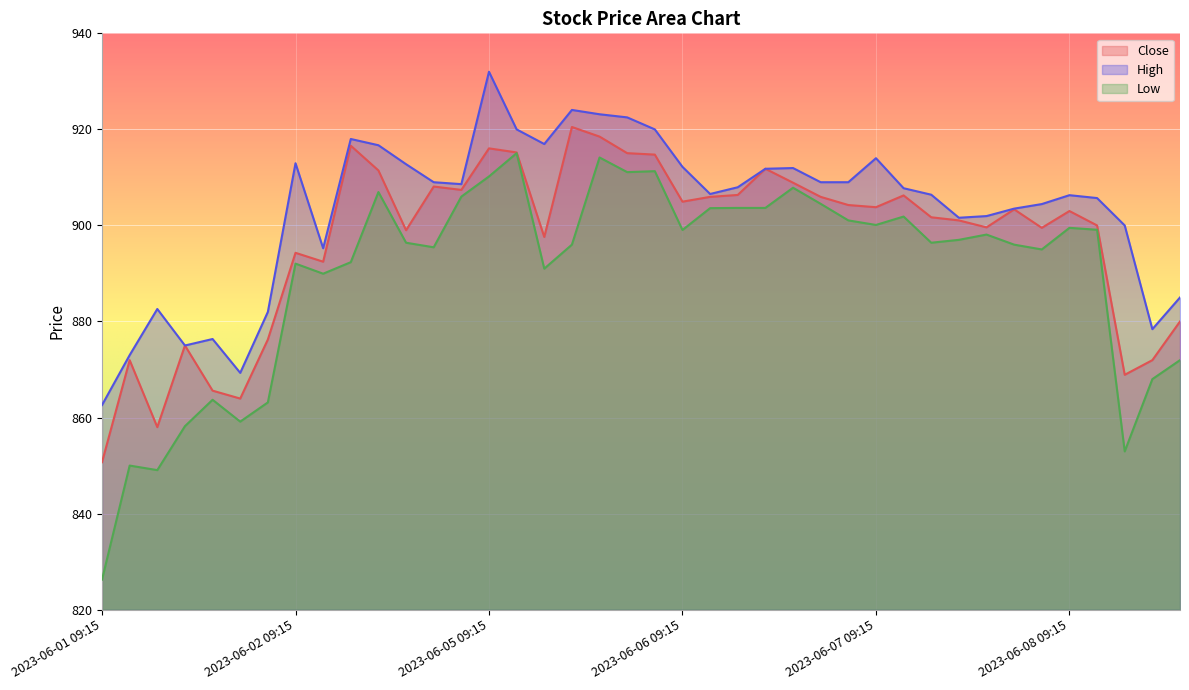

True or false: High and Close intersect in this chart.

False